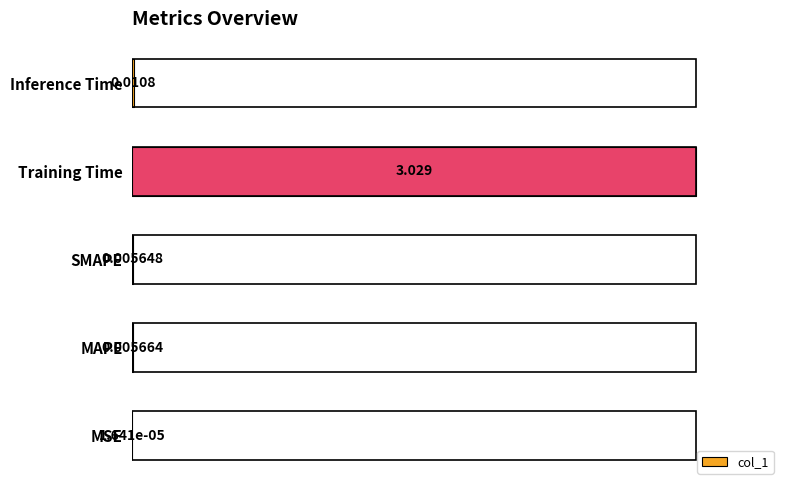

At which category does the chart reach its peak across all series?

Training Time